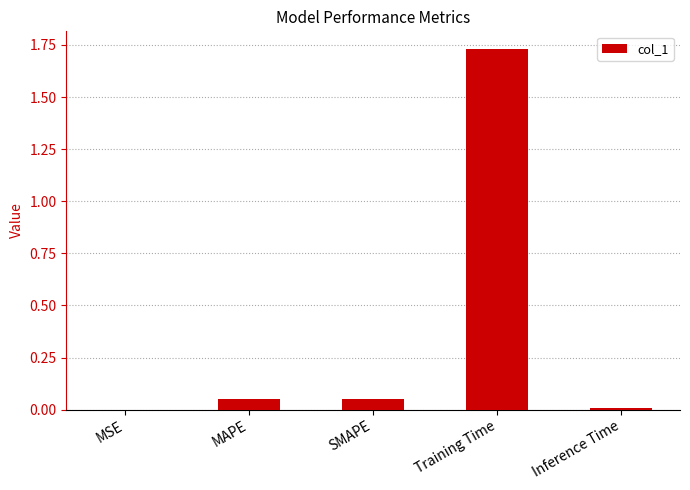

The chart shows a value of 0.0 at Inference Time. True or false?

True